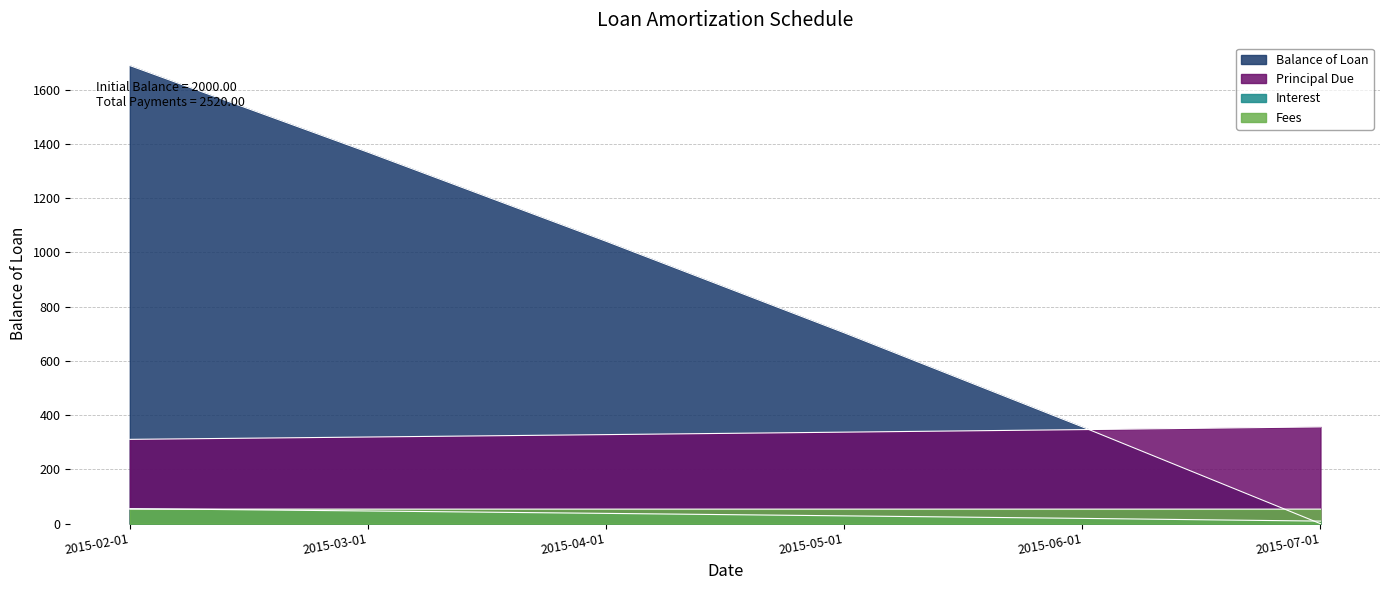

List the labels in order of Principal Due value, largest first.

2015-07-01, 2015-06-01, 2015-05-01, 2015-04-01, 2015-03-01, 2015-02-01